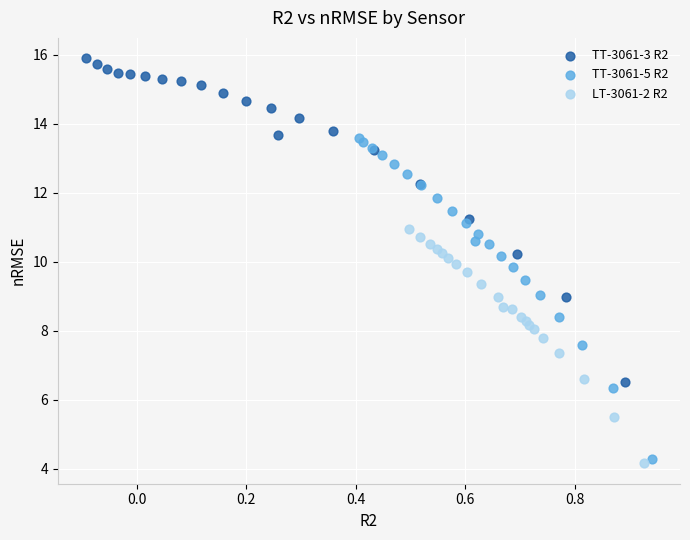

What are all the series names shown in the legend?

TT-3061-3 R2, TT-3061-5 R2, LT-3061-2 R2